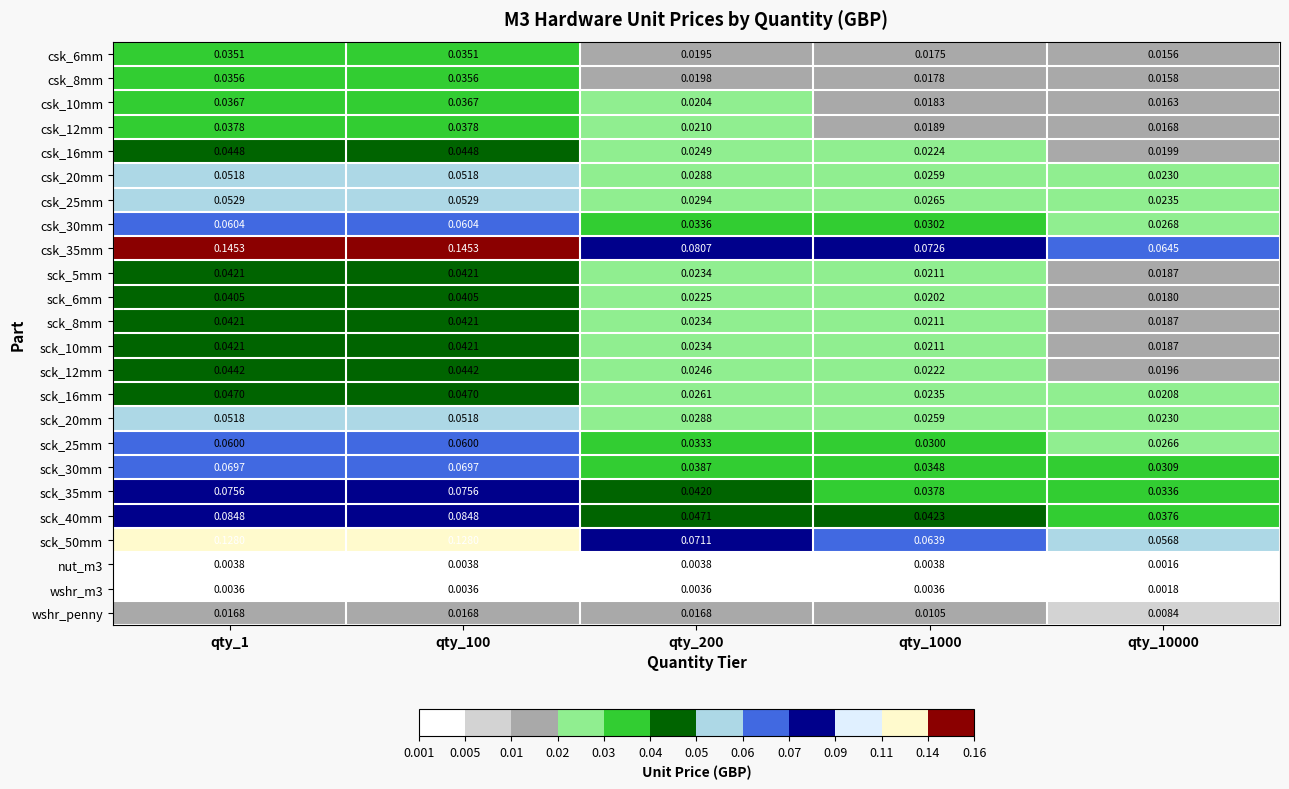

Is the value of sck_50mm at qty_1 greater than the value of sck_25mm at qty_1?

Yes